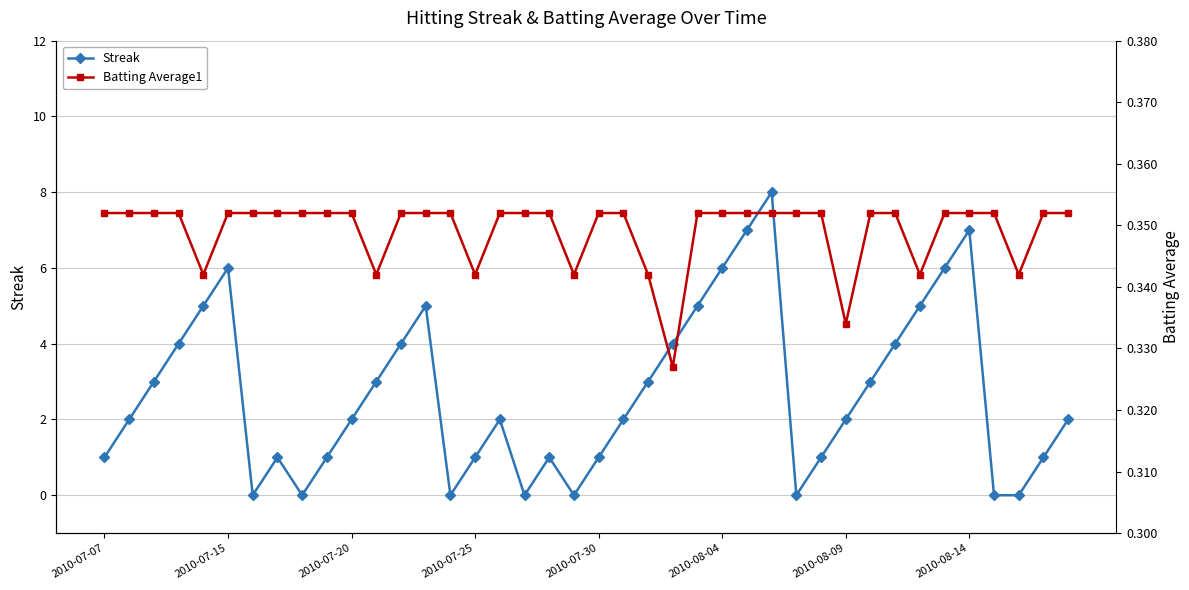

Which series ends up on top after the final intersection of Batting Average1 and Streak?

Streak